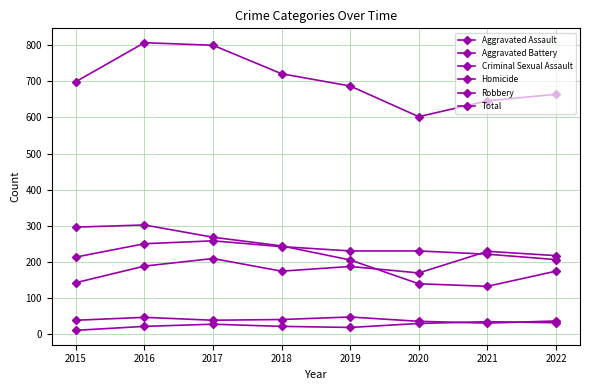

Is this an area chart (filled region under the line)?

No